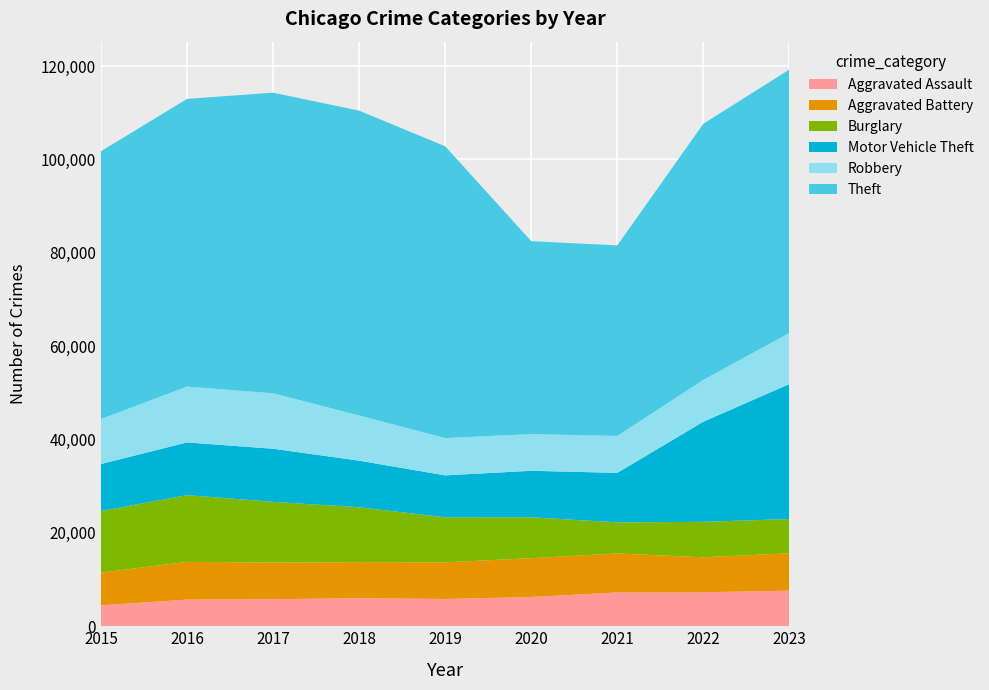

Reading left to right, extract all data points from this chart.

Aggravated Assault: 2015=4480	2016=5712	2017=5793	2018=6001	2019=5841	2020=6263	2021=7242	2022=7281	2023=7613
Aggravated Battery: 2015=7019	2016=8086	2017=7845	2018=7735	2019=7857	2020=8319	2021=8347	2022=7489	2023=8006
Burglary: 2015=13184	2016=14289	2017=13001	2018=11747	2019=9638	2020=8758	2021=6662	2022=7595	2023=7348
Motor Vehicle Theft: 2015=10068	2016=11286	2017=11380	2018=9985	2019=8977	2020=9959	2021=10603	2022=21452	2023=28920
Robbery: 2015=9638	2016=11960	2017=11880	2018=9681	2019=7995	2020=7855	2021=7918	2022=8965	2023=10942
Theft: 2015=57350	2016=61621	2017=64386	2018=65287	2019=62492	2020=41326	2021=40806	2022=54852	2023=56420